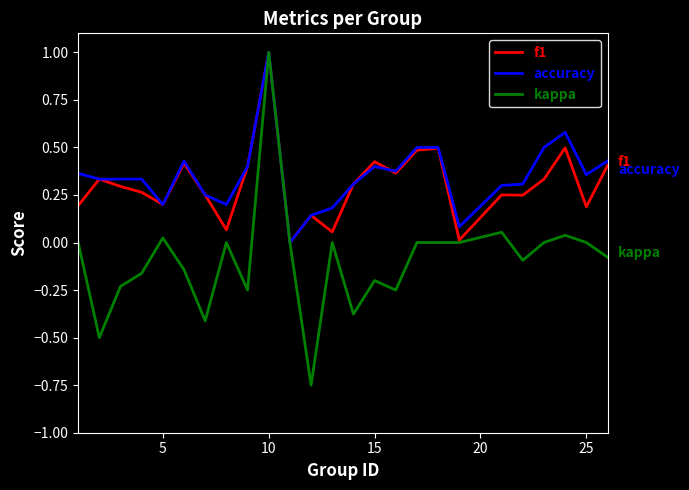

Which series has the widest spread of values?

kappa